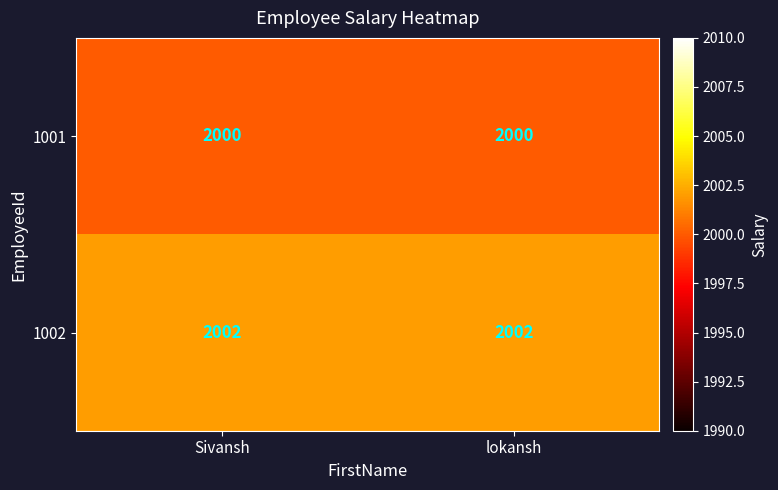

What is the approximate value of 1001 at lokansh?

2000